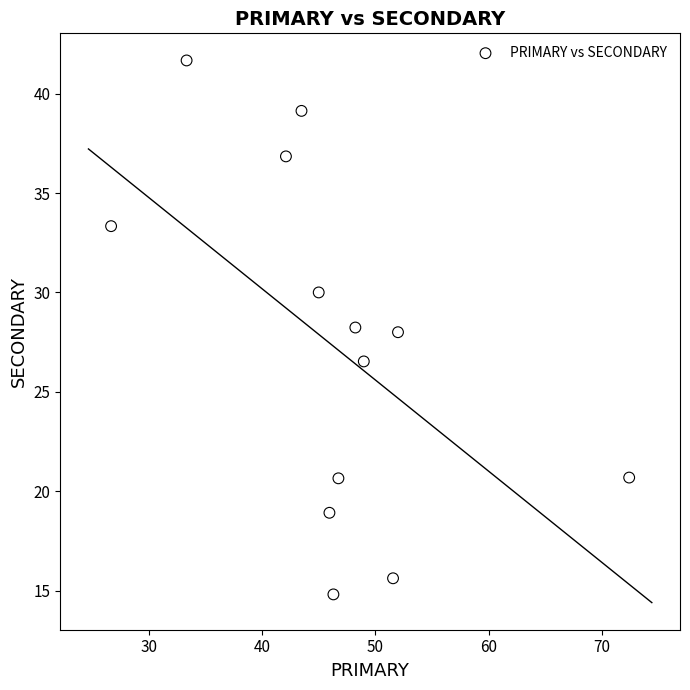

What is the range of Y values (max minus min)?

26.9